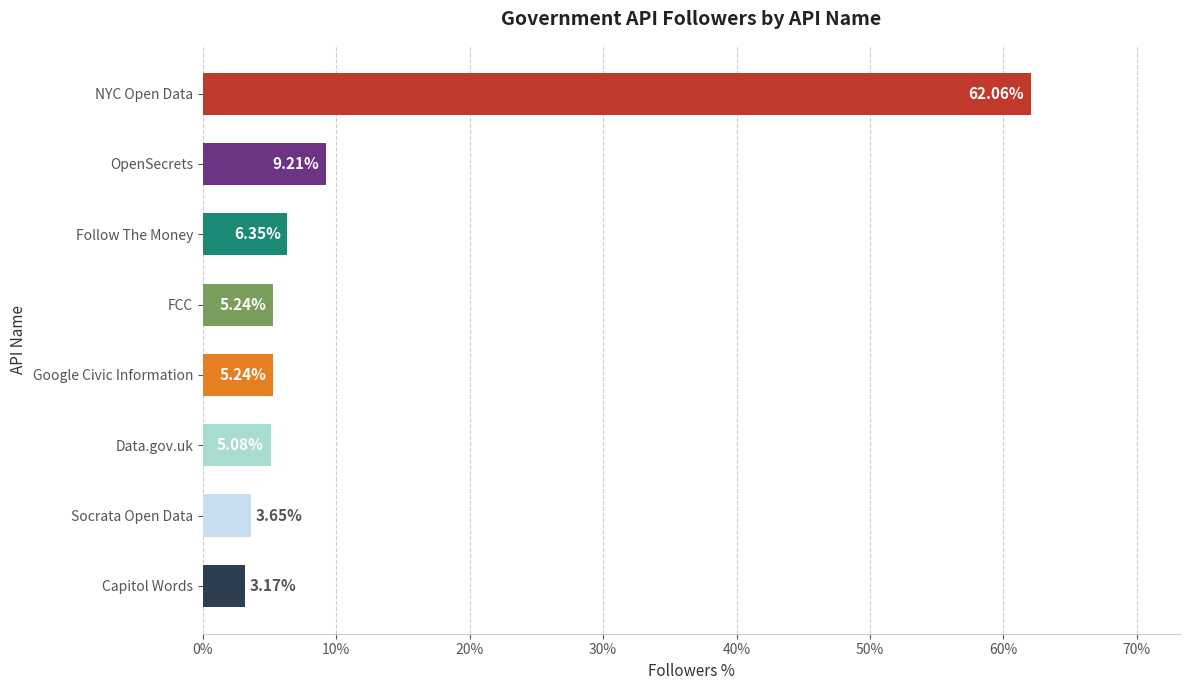

What is the change in value from Capitol Words to NYC Open Data?

+58.9